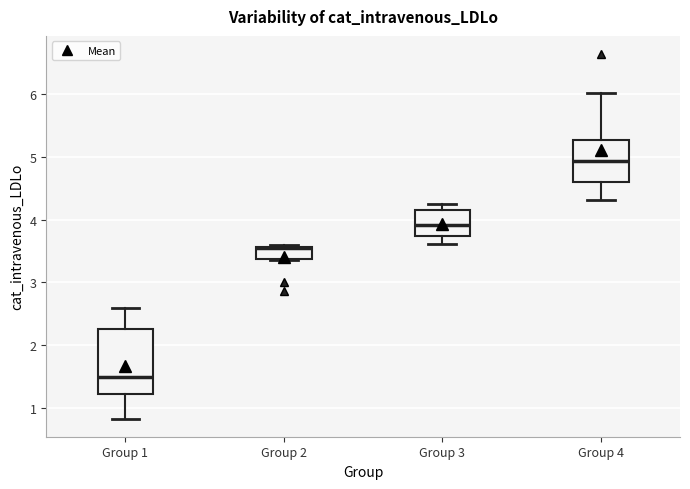

Which box is the tallest, from its lower edge to its upper edge?

Group 1